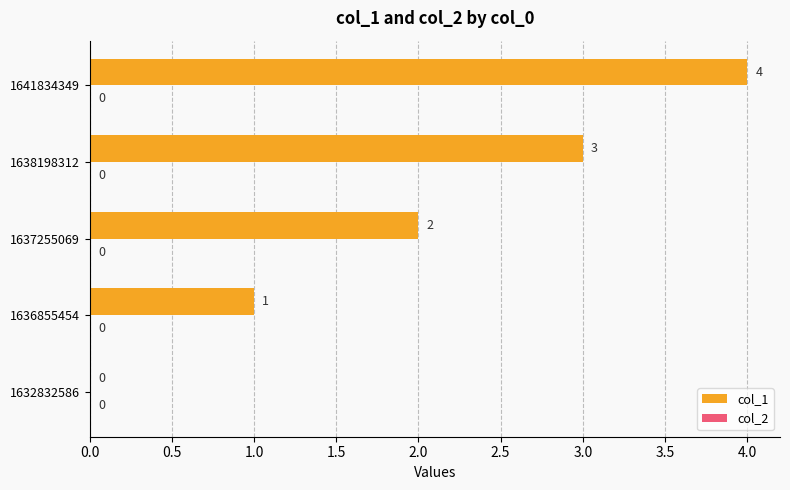

True or false: the data shows 4 at 1641834349.

True